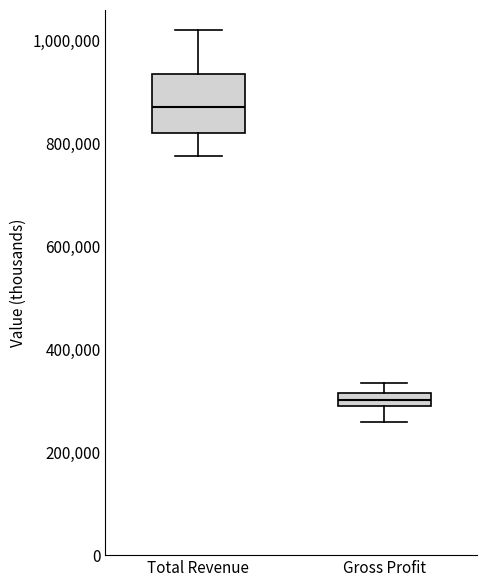

Where does the median line of the box for Total Revenue sit on the y-axis? The values are not printed on the chart, so give them approximately, as read against the axis.

880000